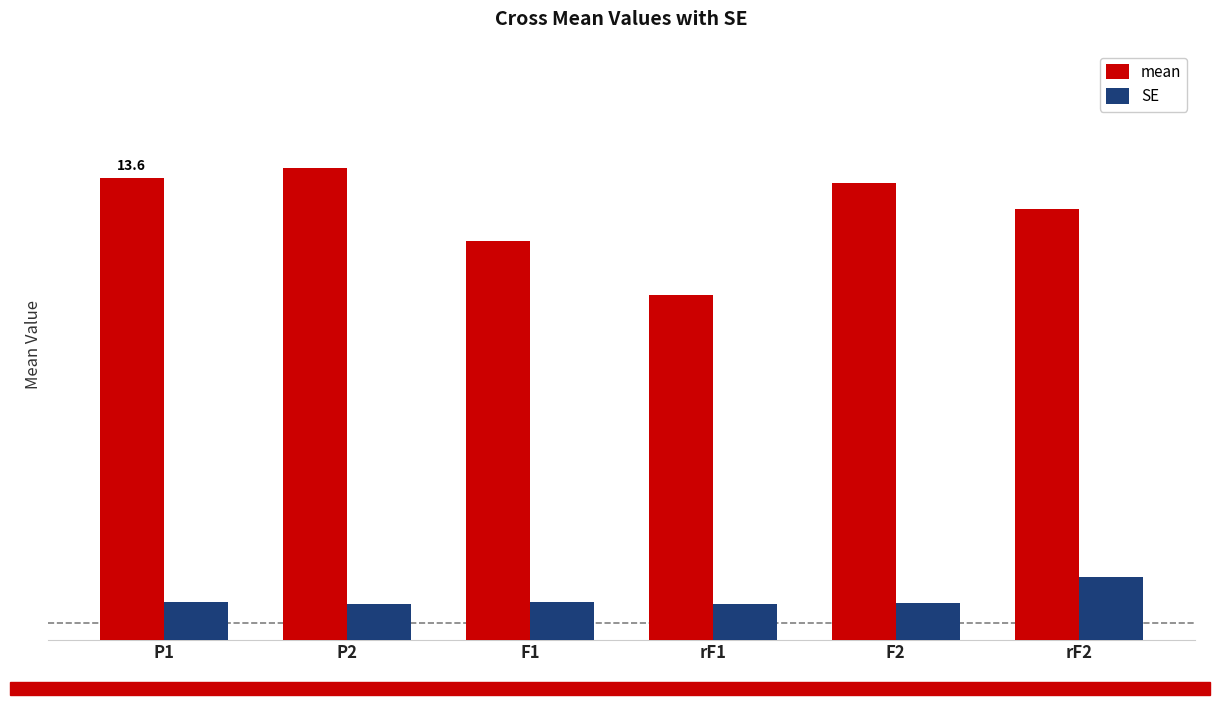

Are the bars horizontal?

No